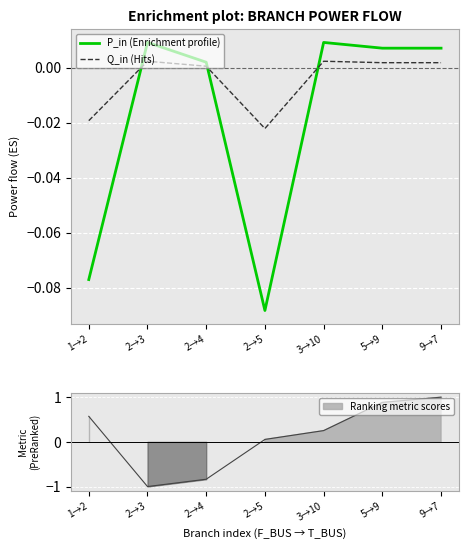

True or false: Q_in (Hits) has a value of 0.0 at 2→4.

False